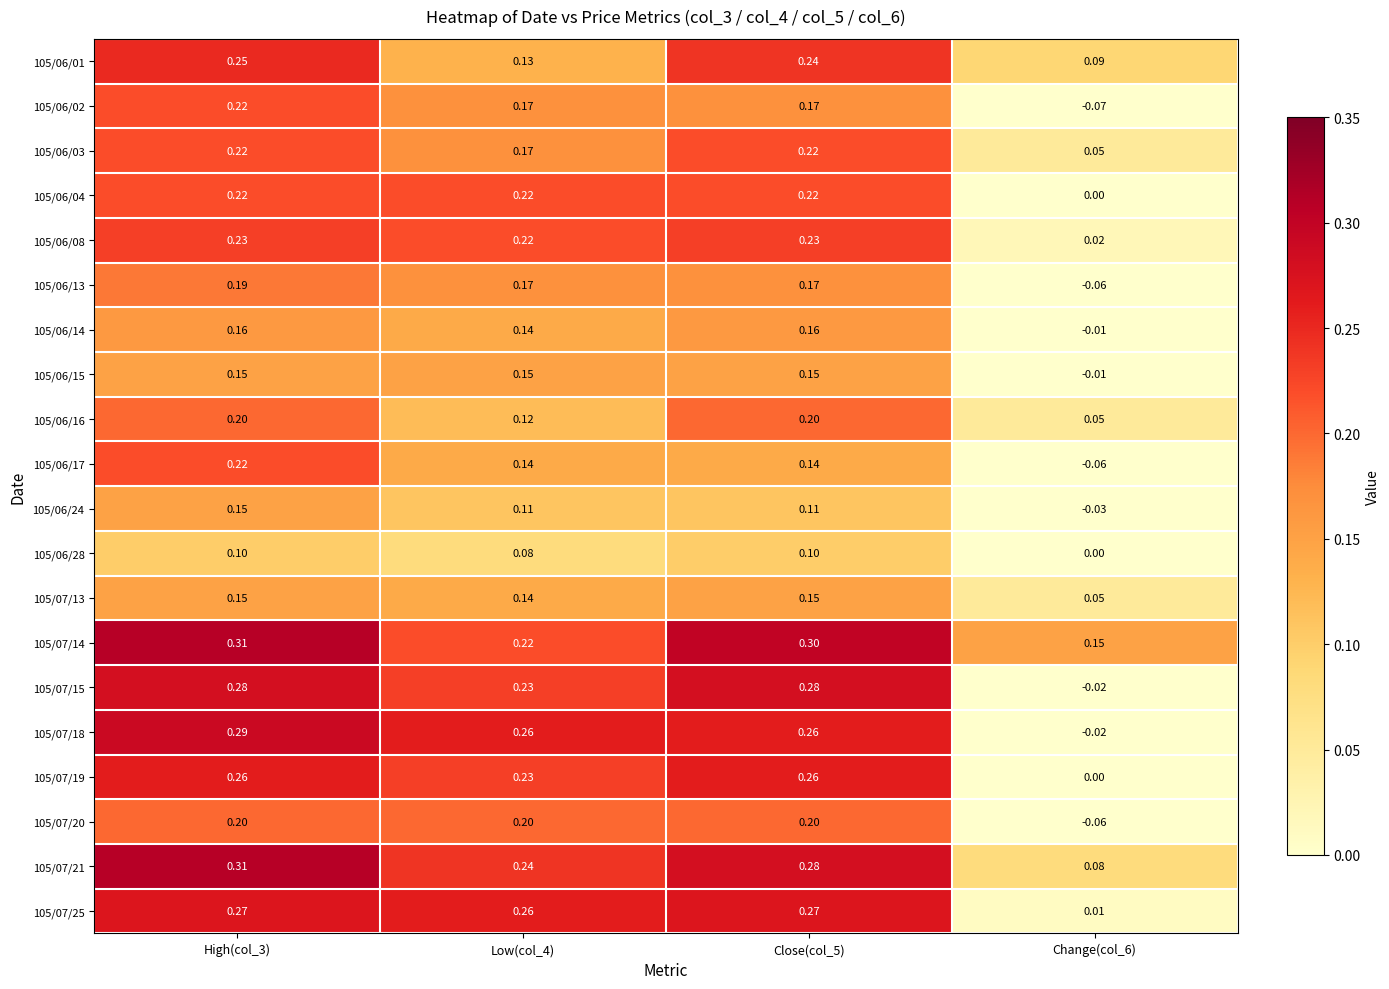

Which series has the largest total across all categories?

105/07/14